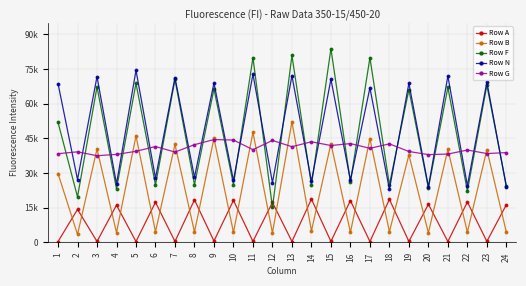

At which category does Row N reach its first local peak?

3